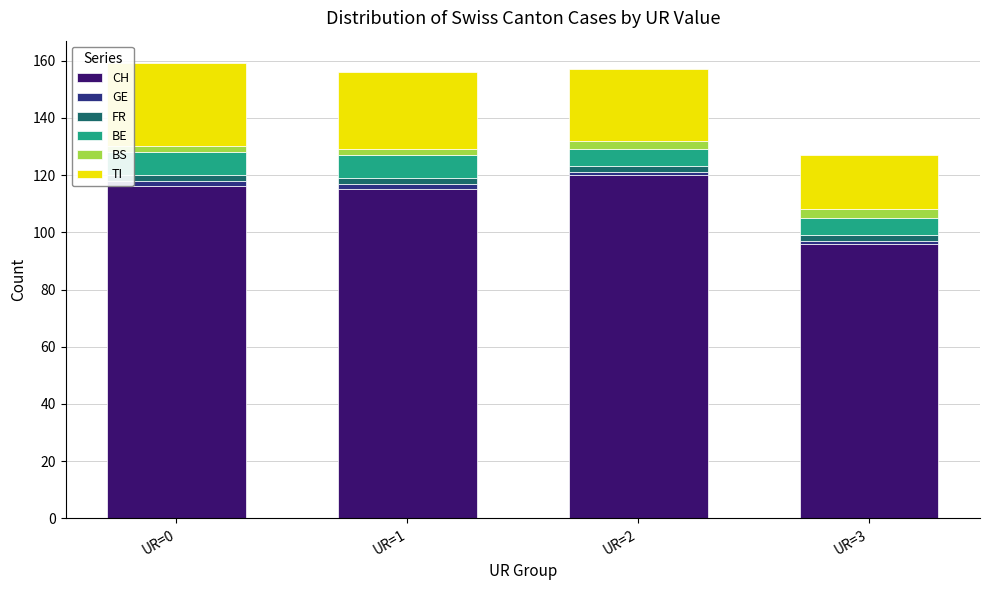

Which category has the highest value in the CH series?

UR=2